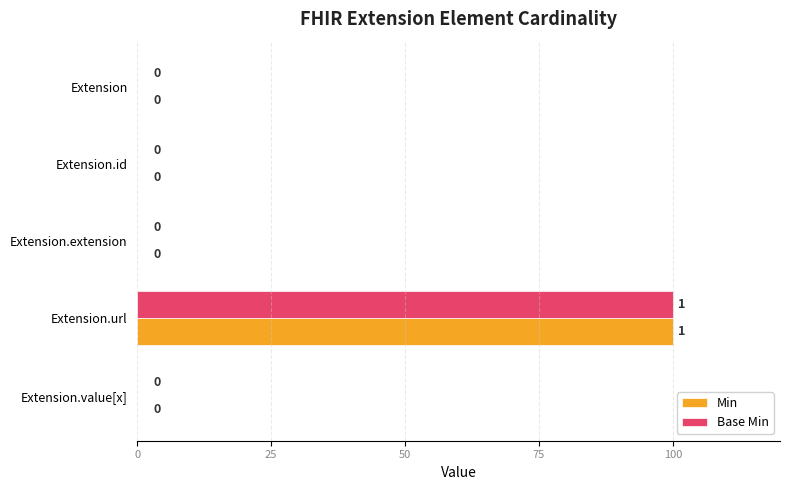

At which category is the sum across all series the highest?

Extension.url